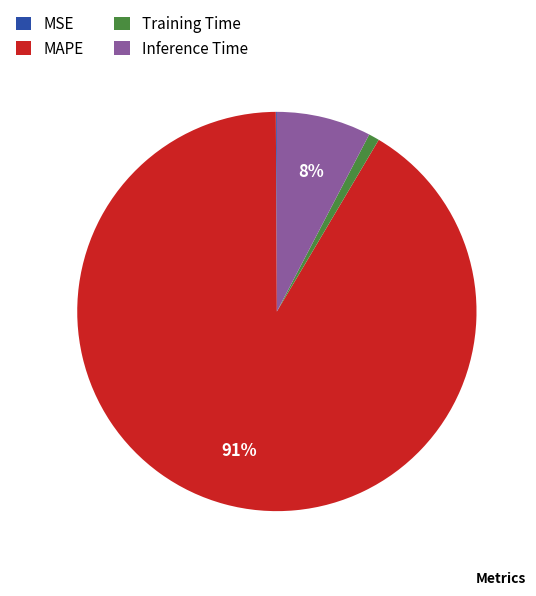

What is the majority slice?

MAPE